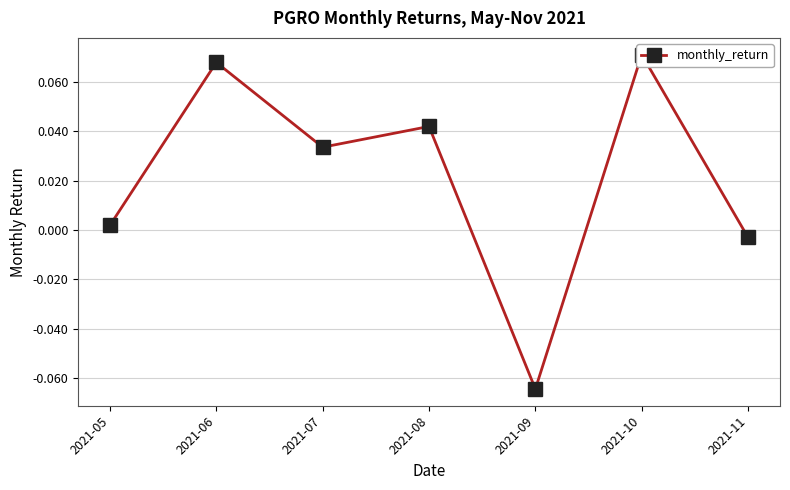

Reading left to right, transcribe all the data shown in this chart.

2021-05=0.0	2021-06=0.1	2021-07=0.0	2021-08=0.0	2021-09=-0.1	2021-10=0.1	2021-11=-0.0